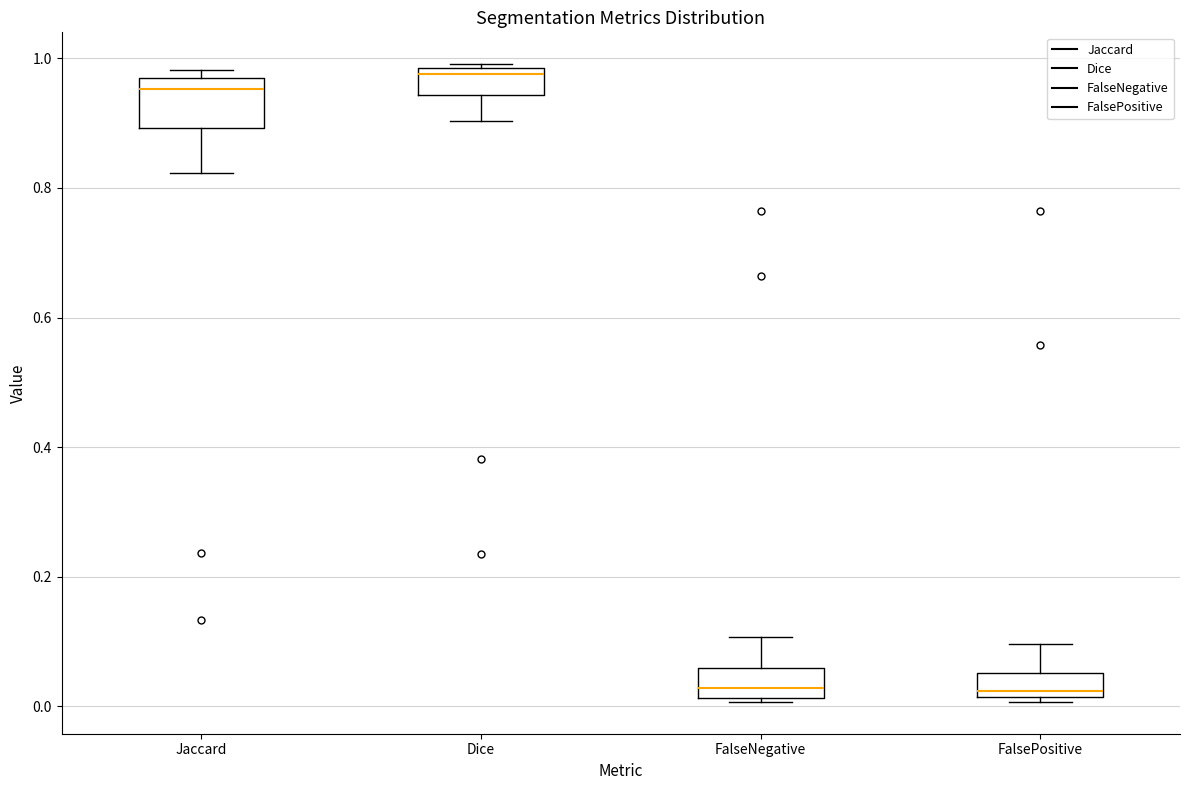

Reading left to right, transcribe this box plot: for each box, give where its median line is, the range the box spans, and where its two whiskers end, as read against the y-axis. The values are not printed on the chart, so give them approximately, as read against the axis.

Jaccard: median 0.96 (just below the box's upper edge), box 0.90 to 0.96, whiskers 0.82 to 0.98
Dice: median 0.98 (just below the box's upper edge), box 0.94 to 0.98, whiskers 0.90 to 1.00
FalseNegative: median 0.02 (just above the box's lower edge), box 0.02 to 0.06, whiskers 0.00 to 0.10
FalsePositive: median 0.02 (just above the box's lower edge), box 0.02 to 0.06, whiskers 0.00 to 0.10